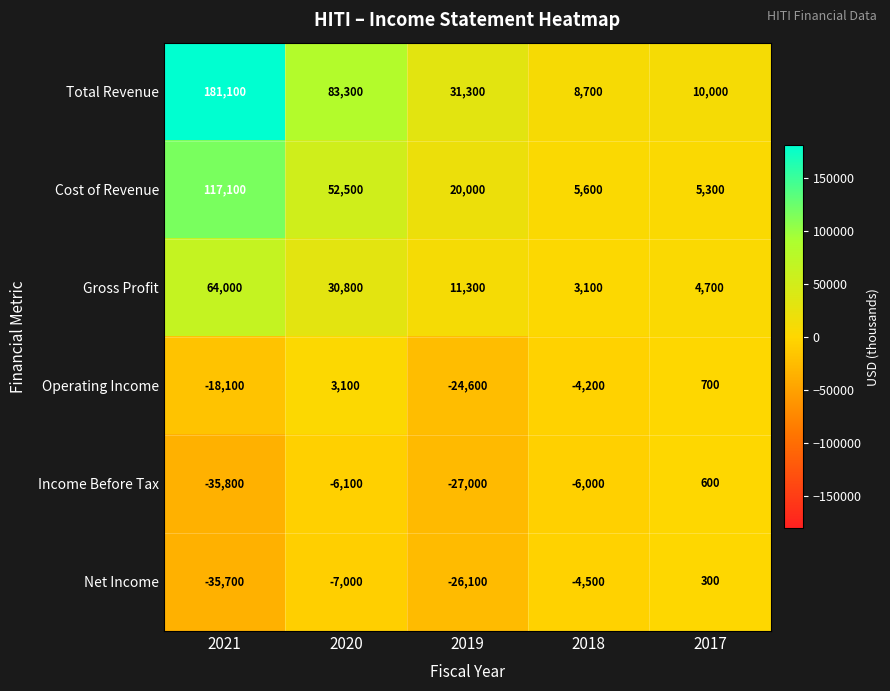

What is the spread (max minus min) of values at 2019?

58300